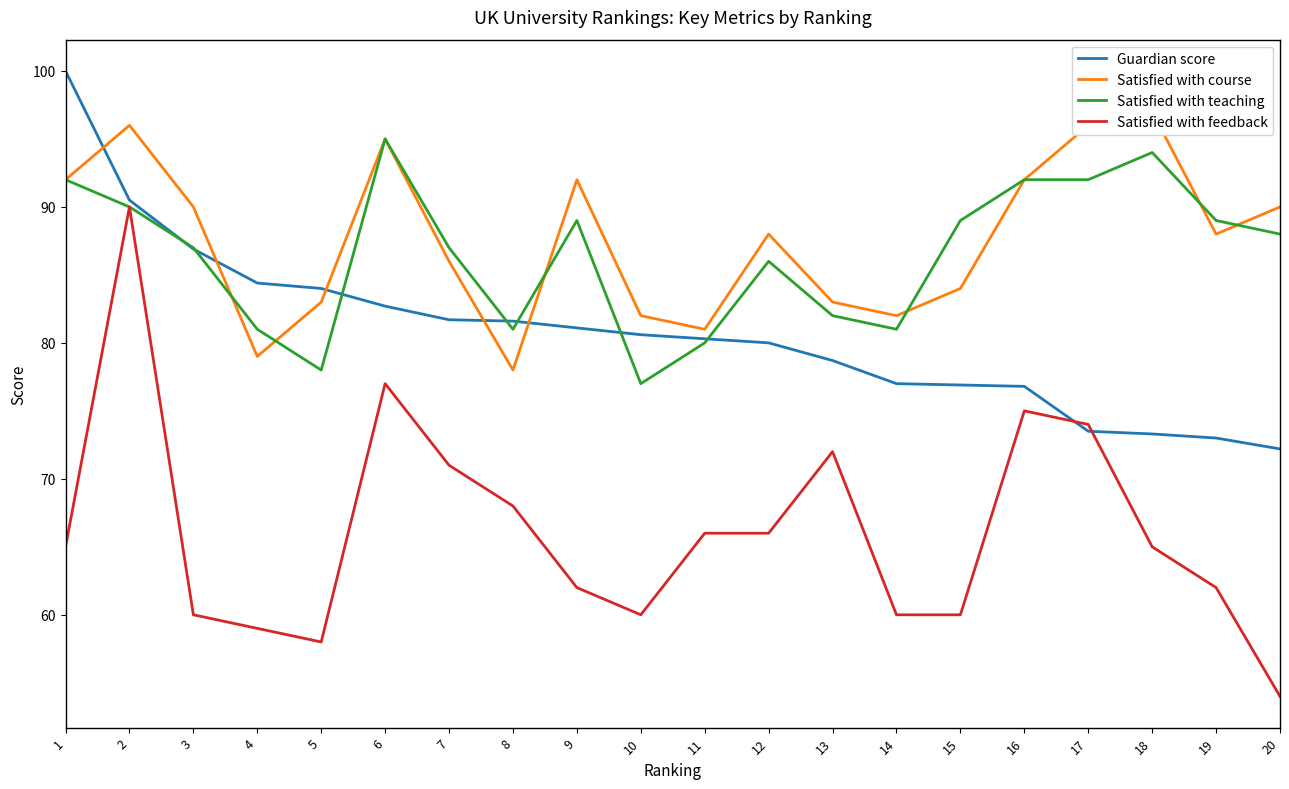

Which series changed the most between 1 and 17?

Guardian score